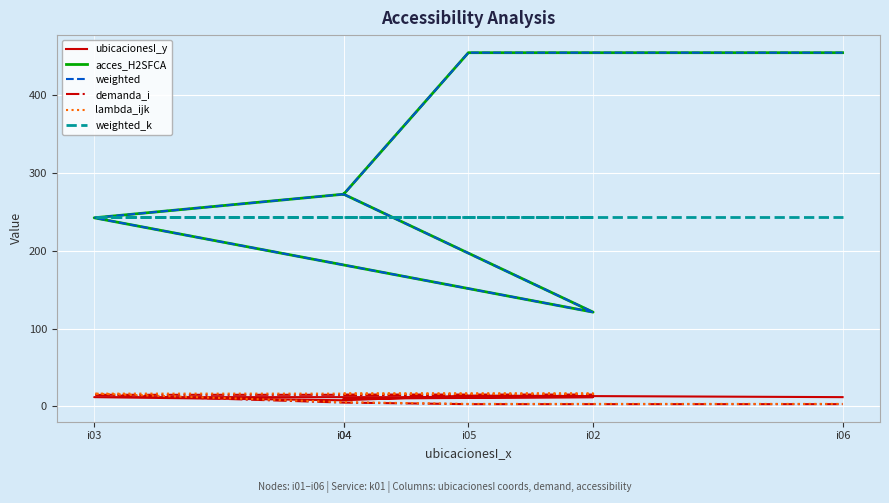

Is it true that acces_H2SFCA equals 121.1 at i02?

True